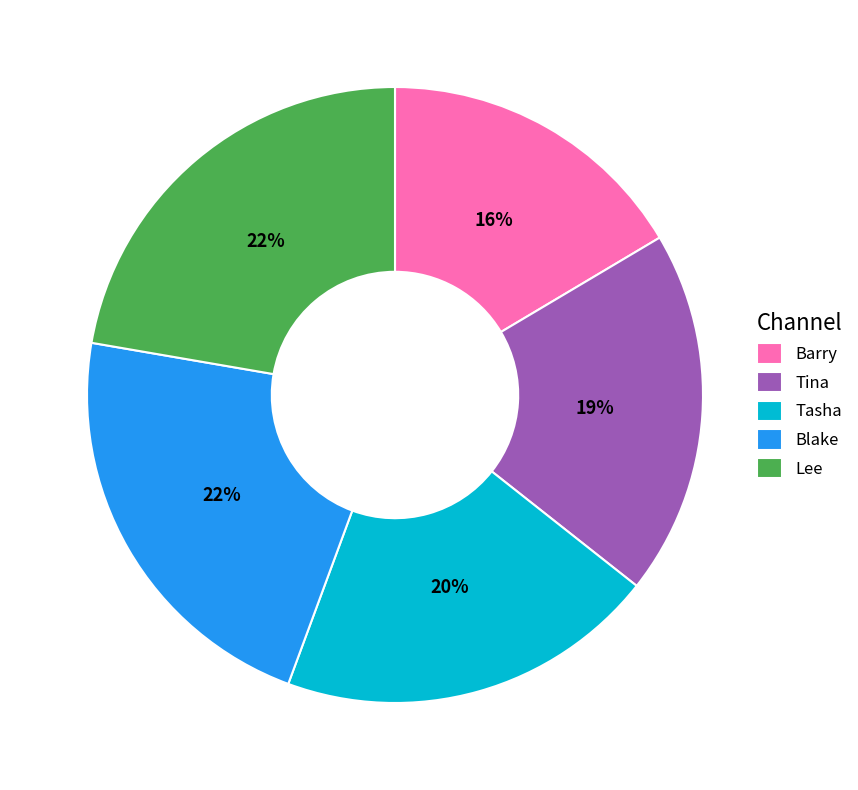

Do Lee and Blake together represent more than half of the pie?

No